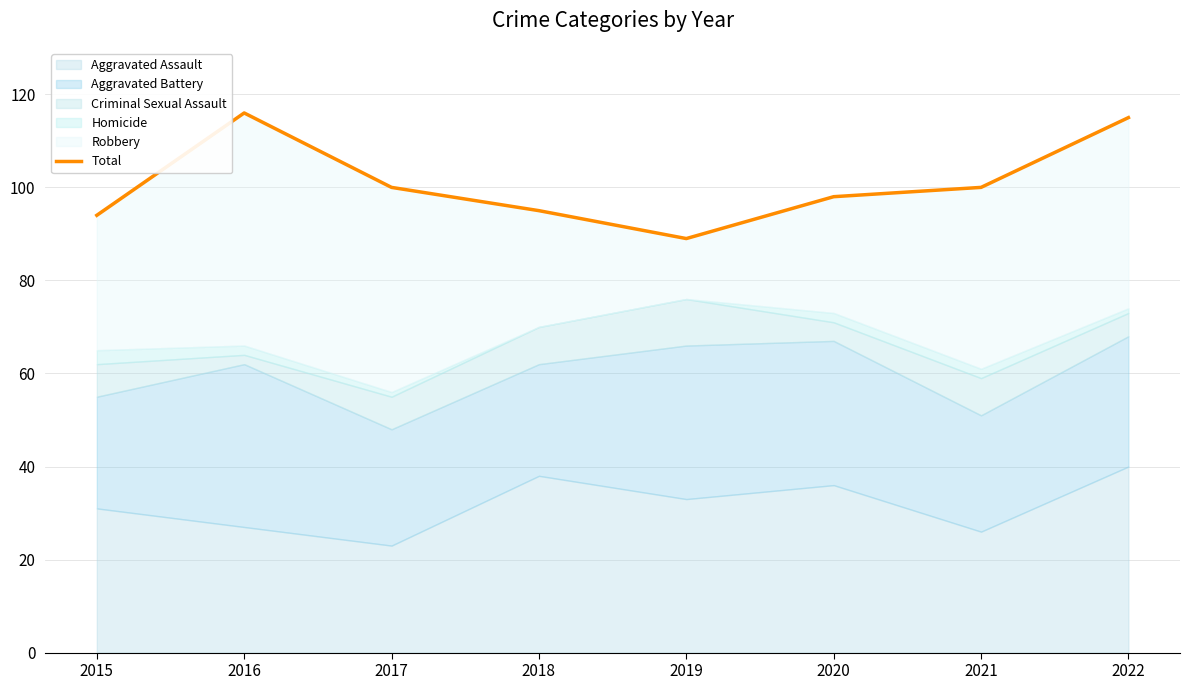

Reading left to right, transcribe all the data shown in this chart.

2015=94	2016=116	2017=100	2018=95	2019=89	2020=98	2021=100	2022=115